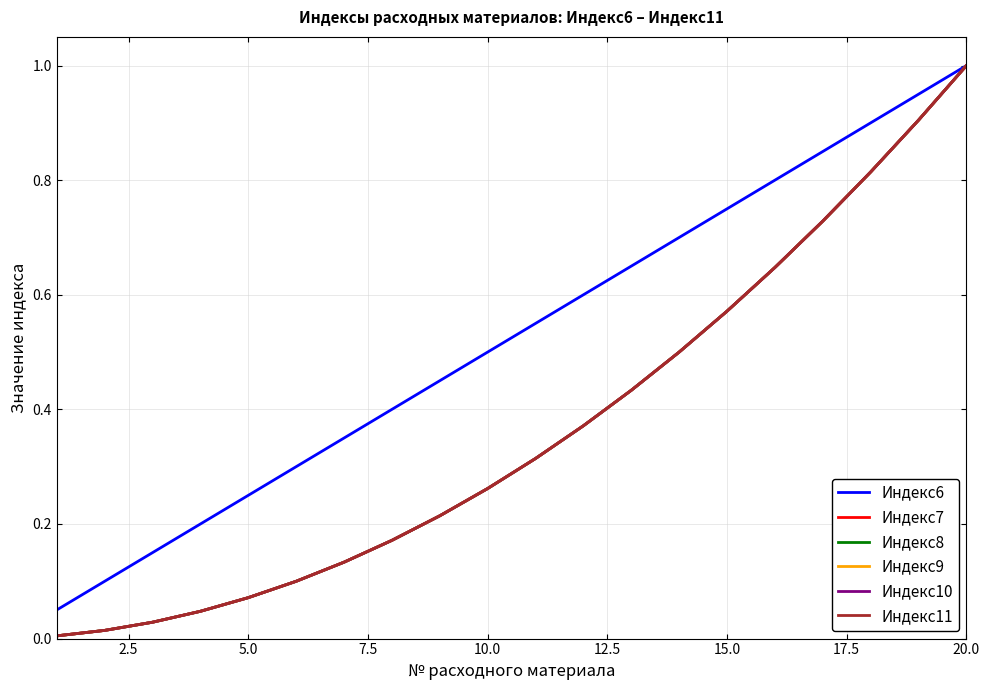

Is this an area chart (filled region under the line)?

No